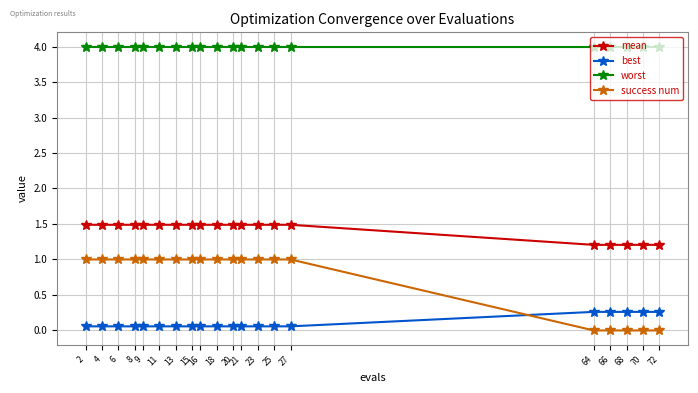

Which series has the largest range (max minus min)?

success num